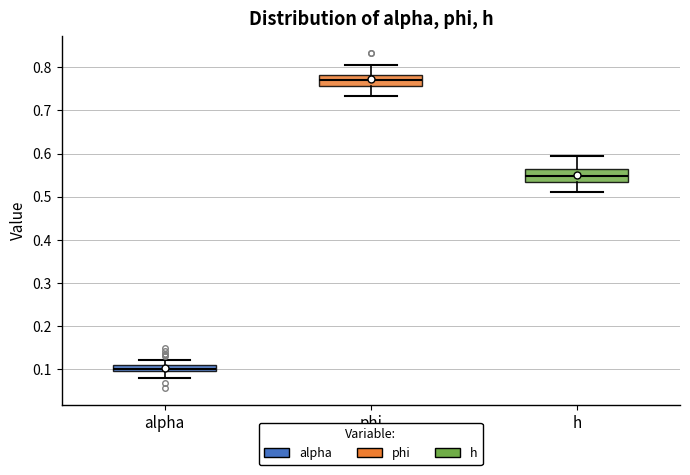

Where does the lower whisker of the box for h end on the y-axis? The values are not printed on the chart, so give them approximately, as read against the axis.

0.51